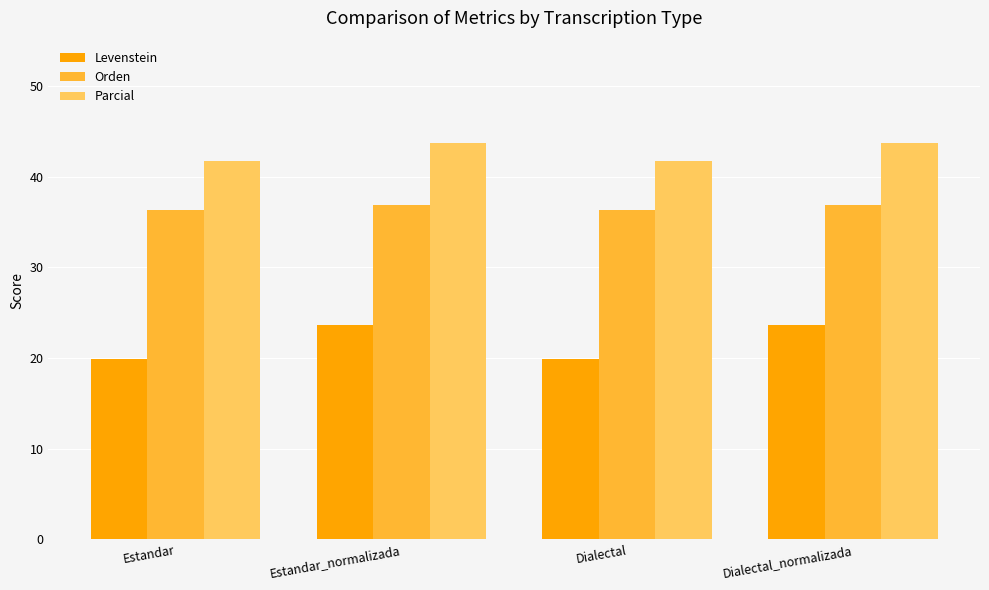

What value does the Orden series have at Estandar_normalizada?

36.8